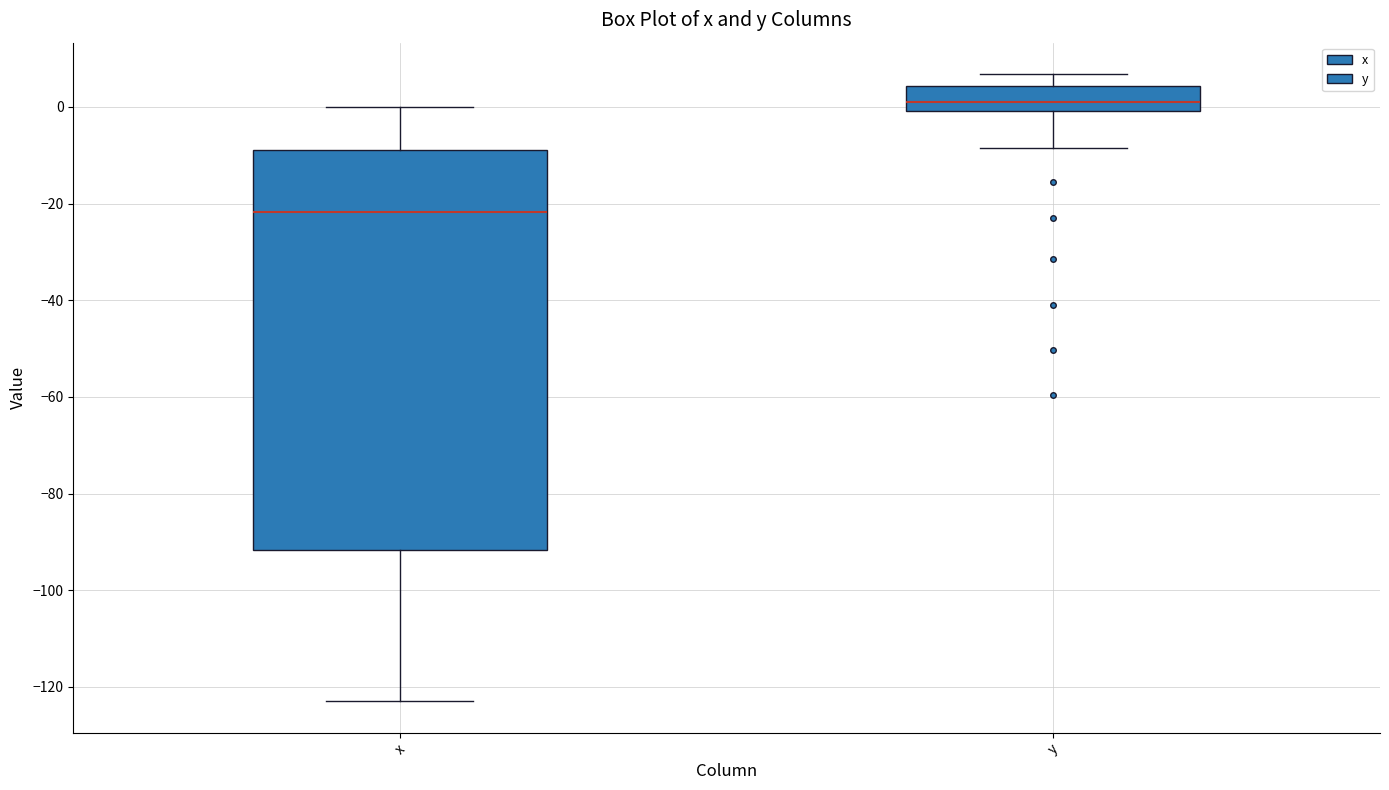

Reading left to right, read every box against the y-axis: the position of its median line, the range the box covers, and the ends of its whiskers. The values are not printed on the chart, so give them approximately, as read against the axis.

x: median -22, box -92 to -8, whiskers -122 to 0
y: median 2, box 0 to 4, whiskers -8 to 6